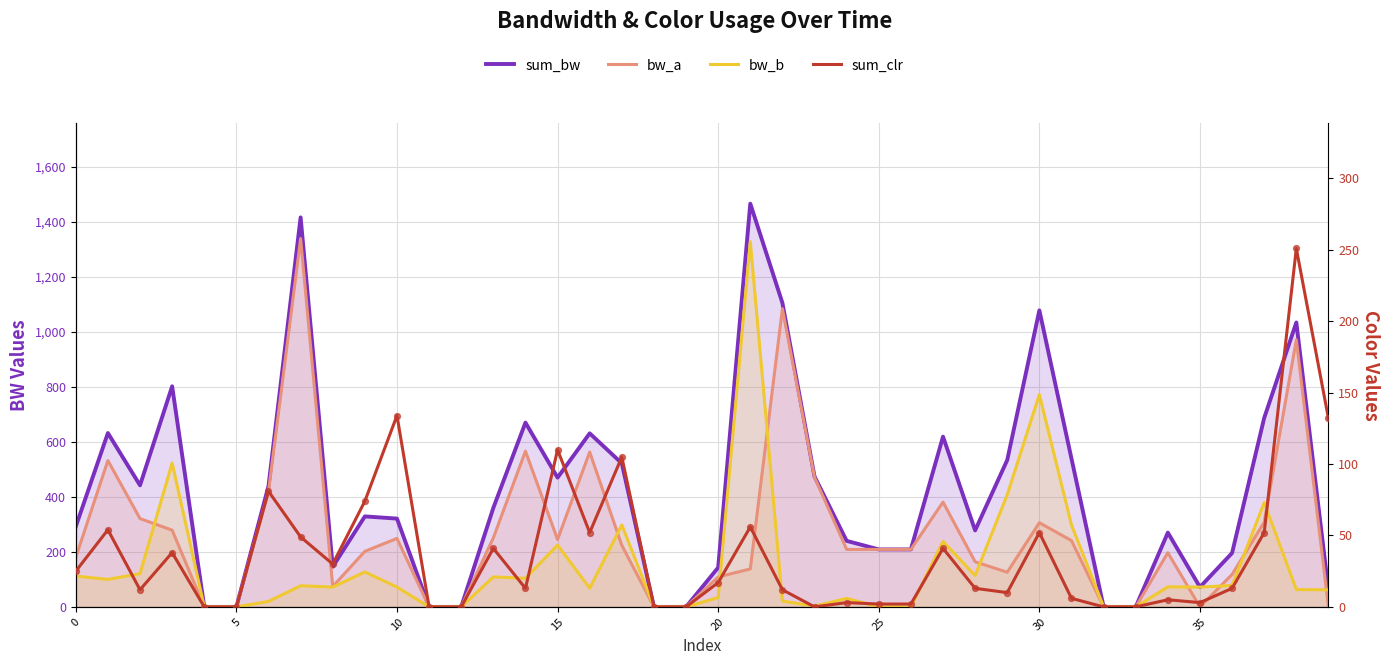

At which category is the sum across all series the highest?

21